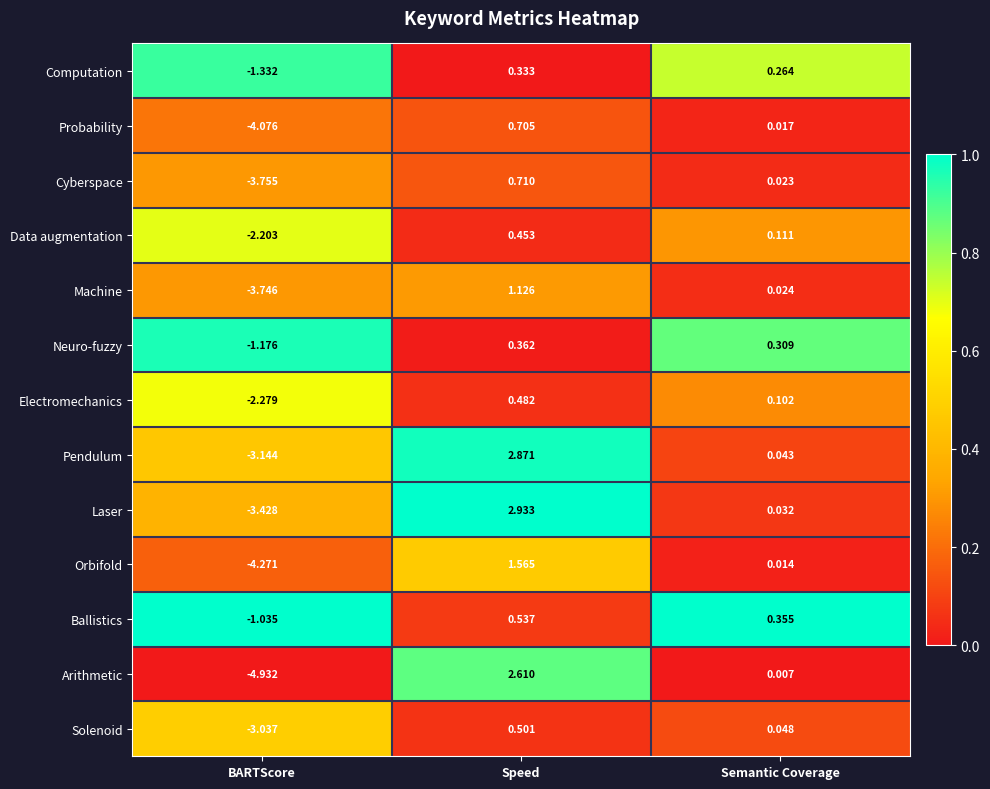

Rank the series by their maximum value, from lowest to highest.

Computation, Neuro-fuzzy, Data augmentation, Electromechanics, Solenoid, Ballistics, Probability, Cyberspace, Machine, Orbifold, Arithmetic, Pendulum, Laser